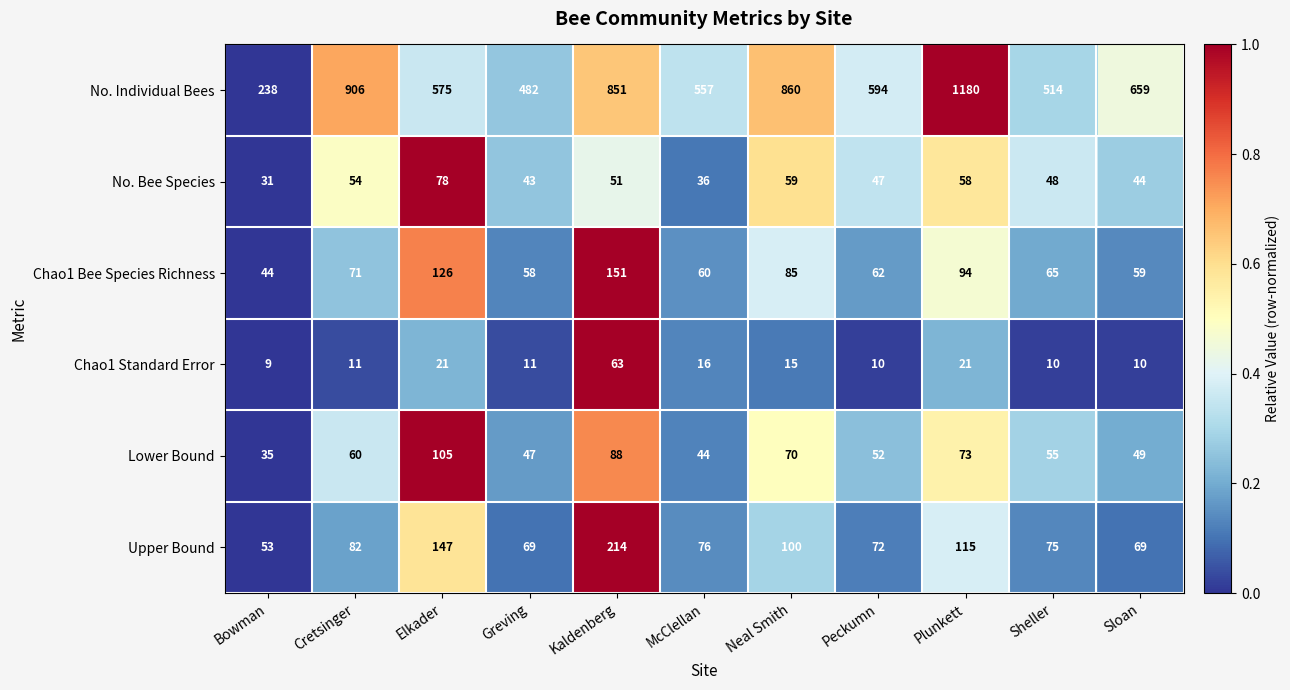

Is it true that No. Bee Species equals 31 at Peckumn?

False